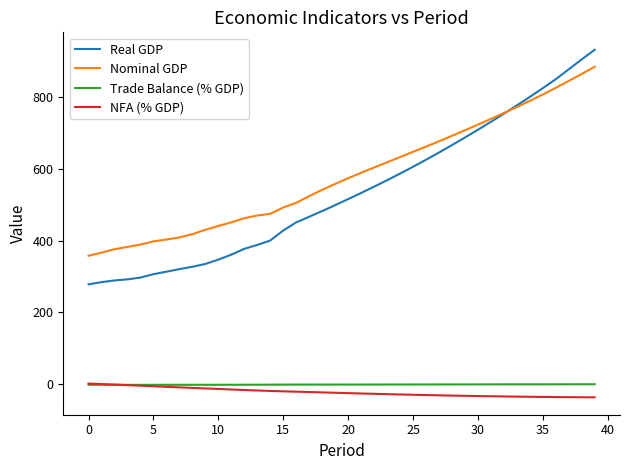

What is the maximum value for Real GDP?

931.1